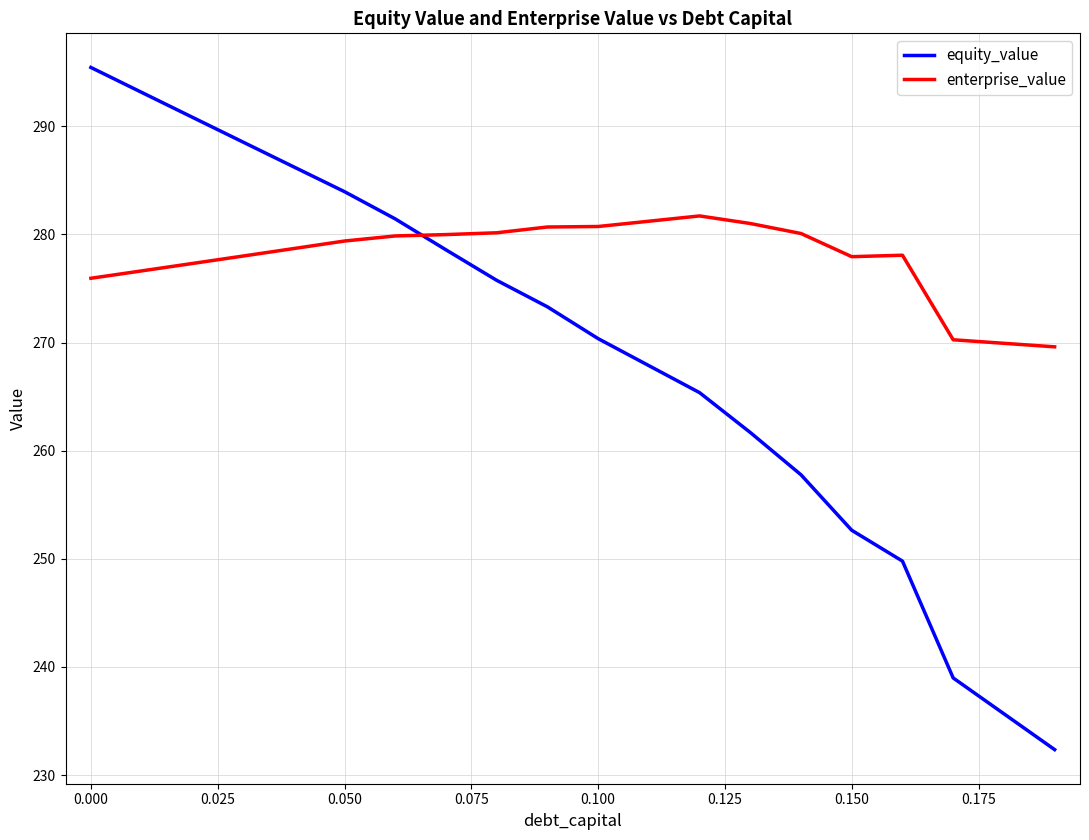

How many values in the enterprise_value series are below 279?

10